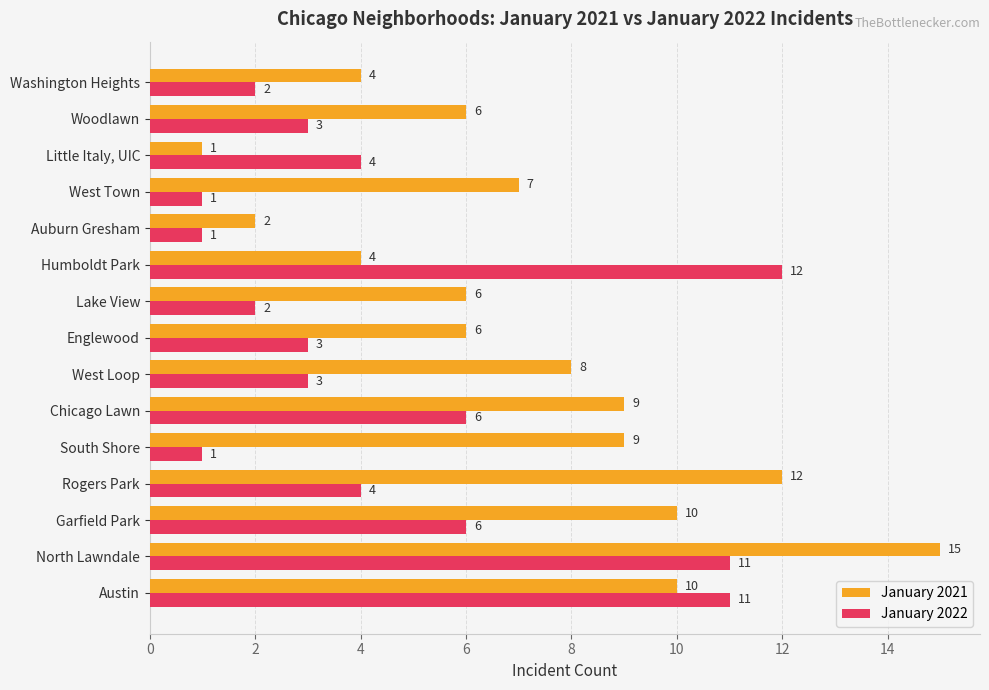

What is the total value across all series at Rogers Park?

16